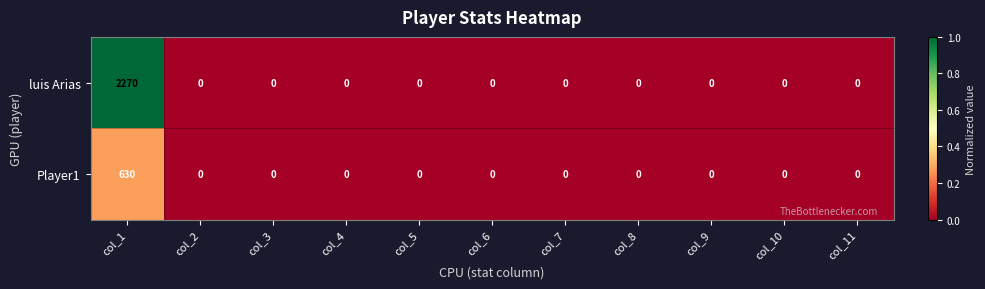

Rank the series by their maximum value, from highest to lowest.

luis Arias, Player1